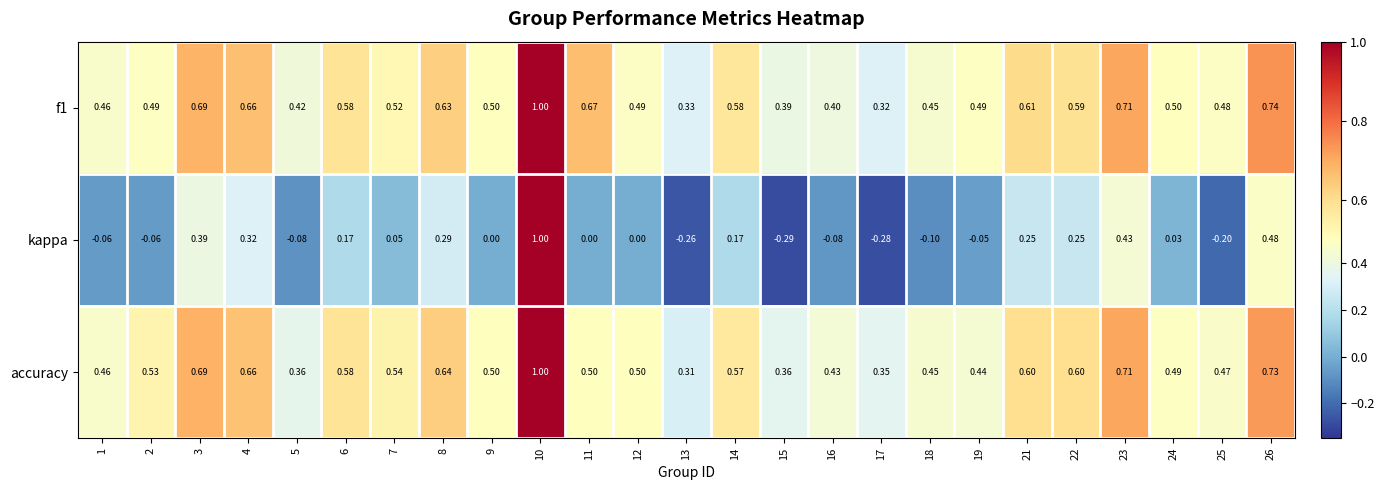

Is the value of accuracy at 13 greater than the value of kappa at 12?

Yes